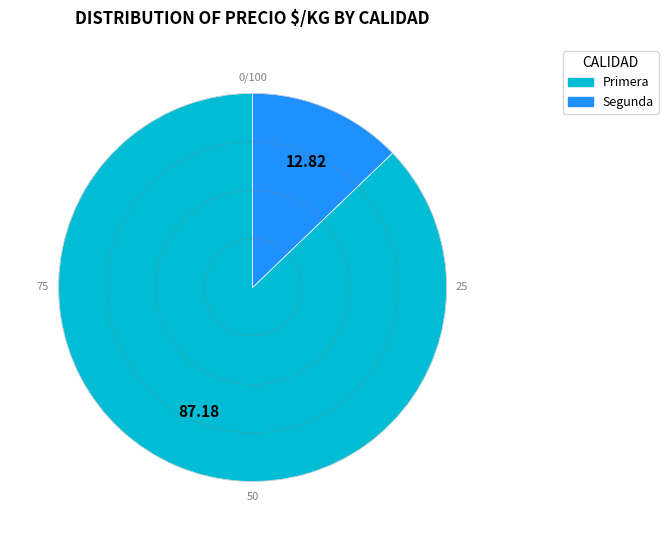

Count the number of slices in the pie.

2